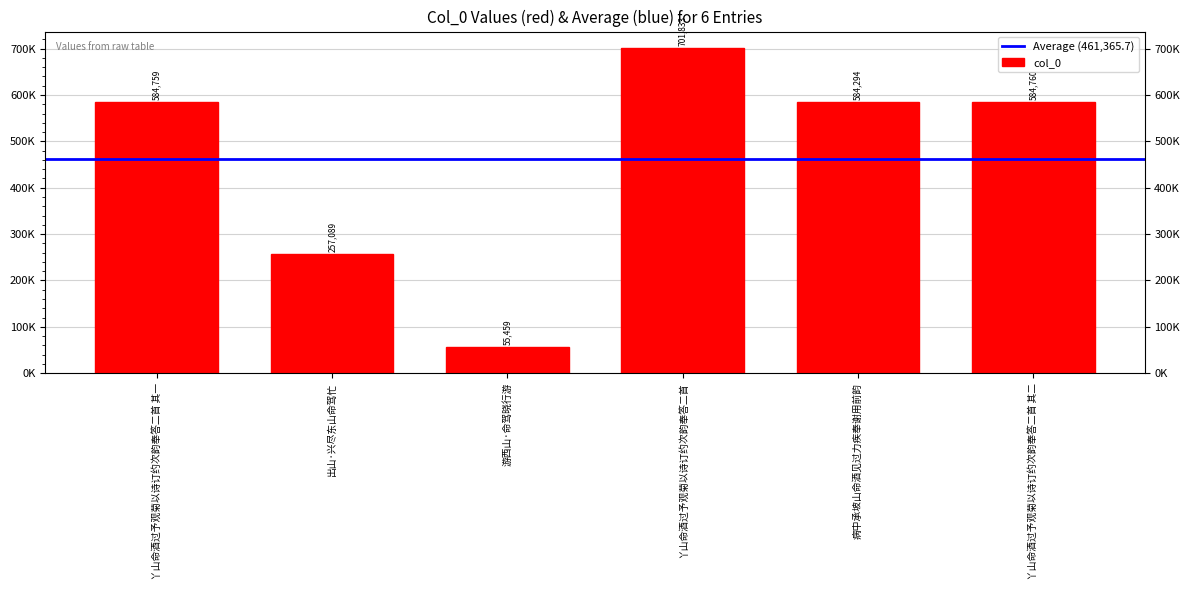

List the labels in order of value, largest first.

丫山命酒过予观菊以诗订约次韵奉答二首, 丫山命酒过予观菊以诗订约次韵奉答二首 其二, 丫山命酒过予观菊以诗订约次韵奉答二首 其一, 病中承坡山命酒见过力疾奉谢用前韵, 出山·兴尽东山命驾忙, 游西山·命驾晓行游